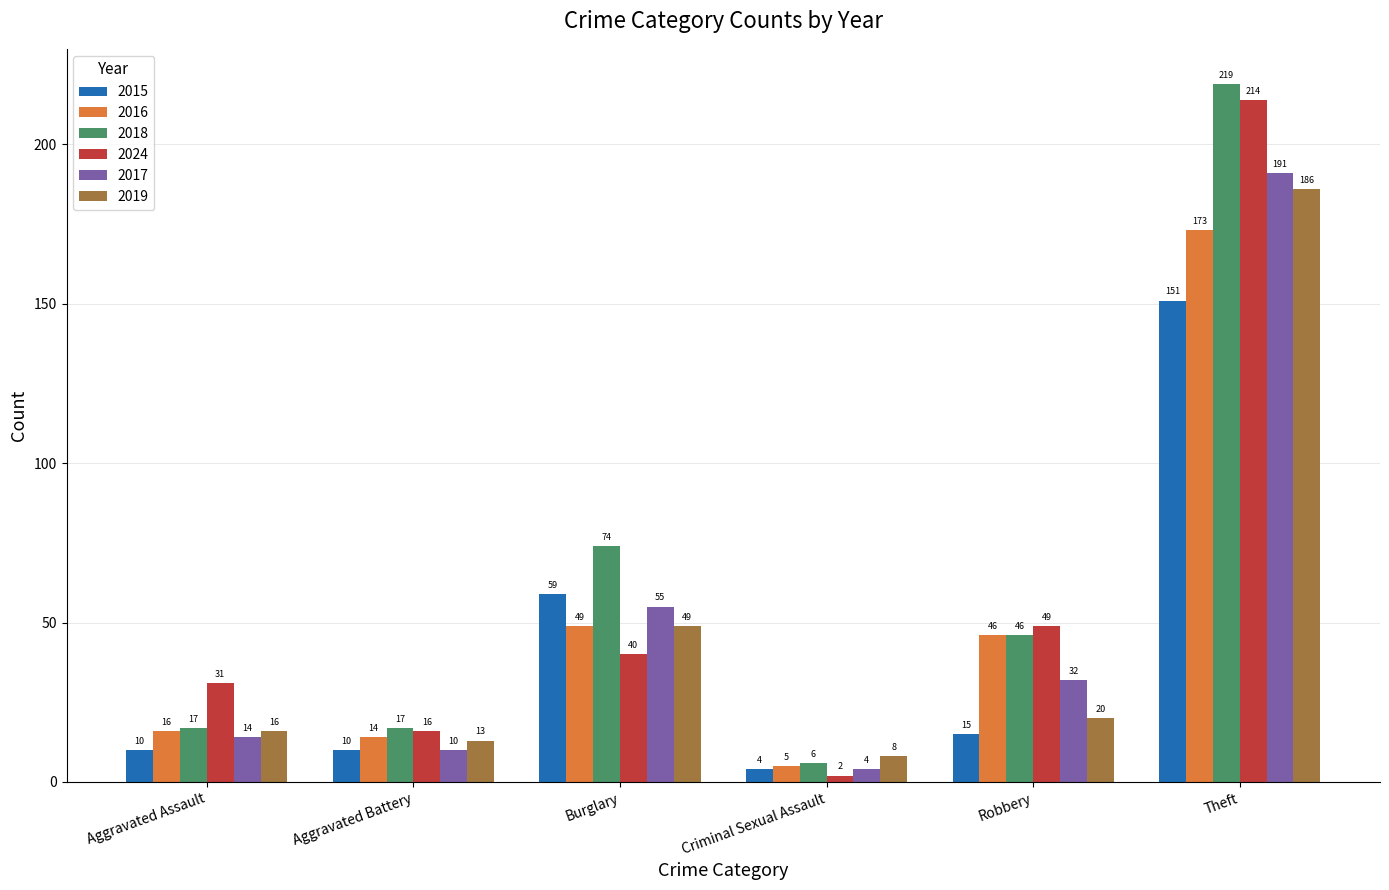

What is the minimum value shown in the chart?

2